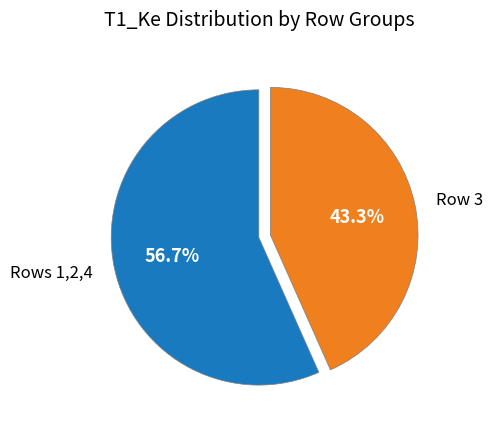

Do Row 3 and Rows 1,2,4 together represent more than half of the pie?

Yes